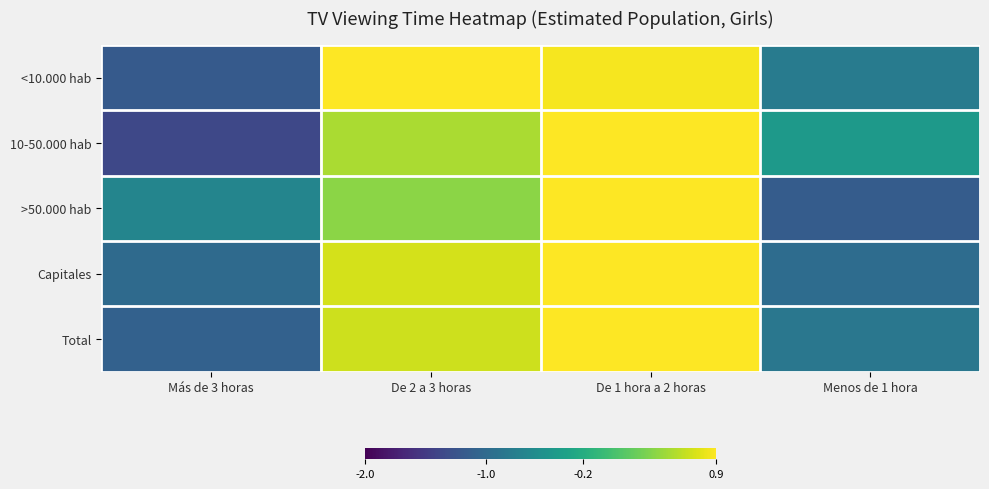

Between Más de 3 horas and De 1 hora a 2 horas, which series saw the biggest shift?

10-50.000 hab